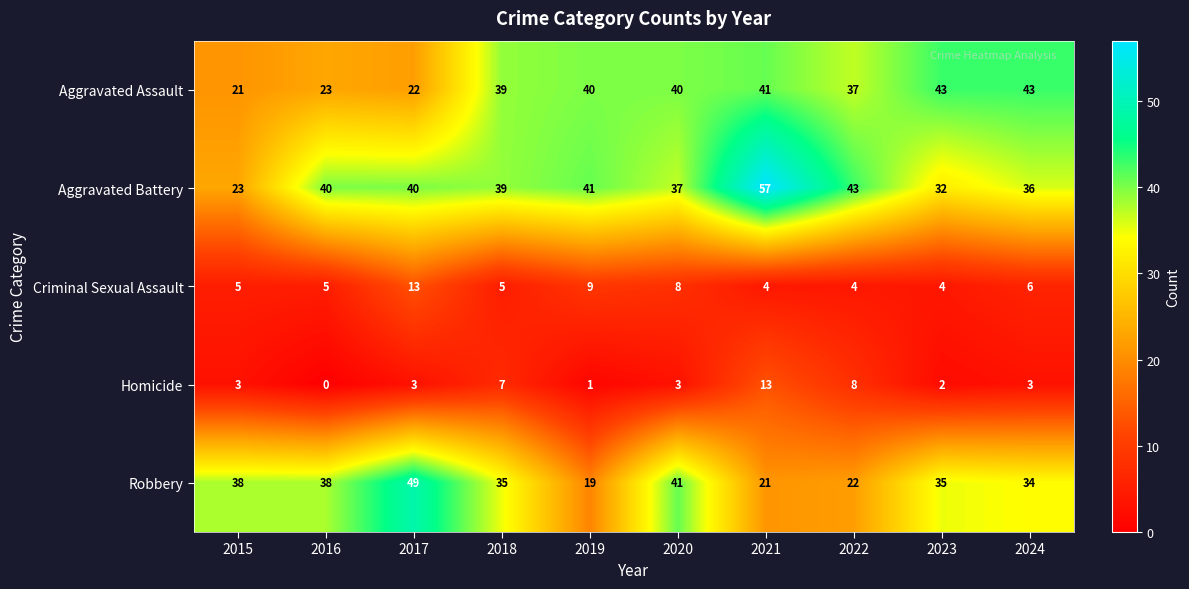

Count the Criminal Sexual Assault values in the range 4 to 8.

8